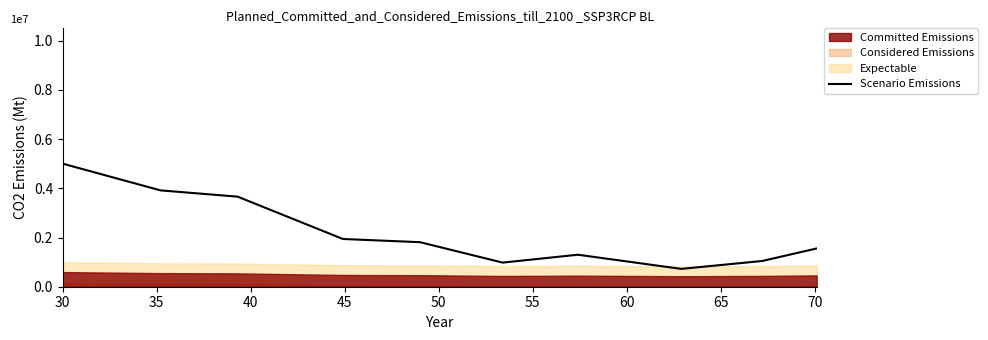

Reading right to left, what are all the values shown in this chart?

1555000	1045000	725000	1300000	980000	1810000	1940000	3660000	3915000	5000000